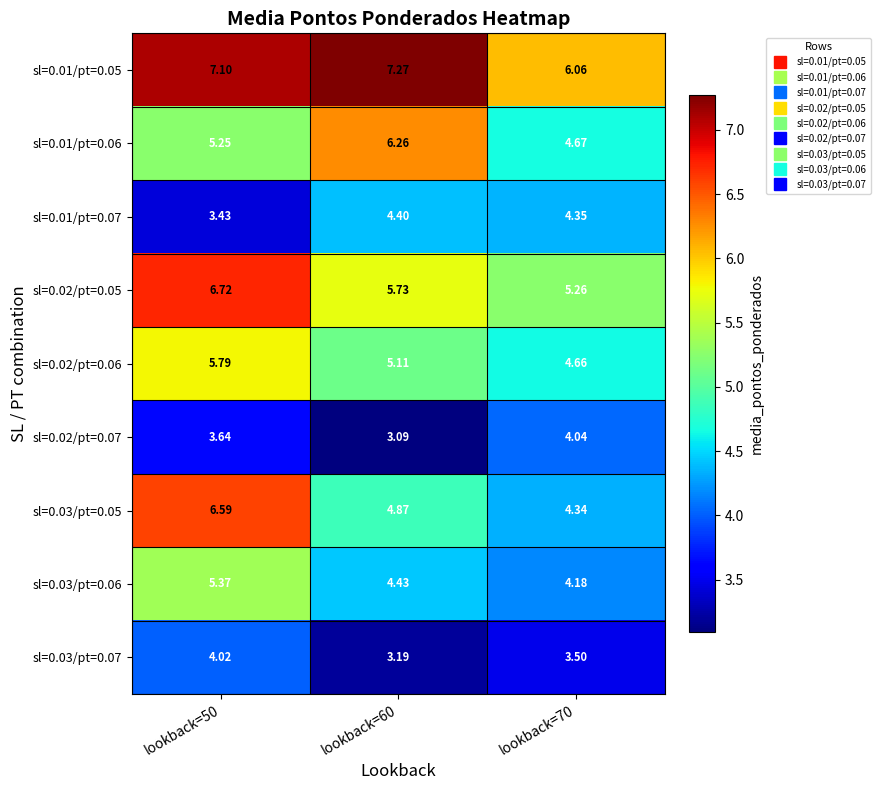

What is the spread (max minus min) of values at lookback=70?

2.6